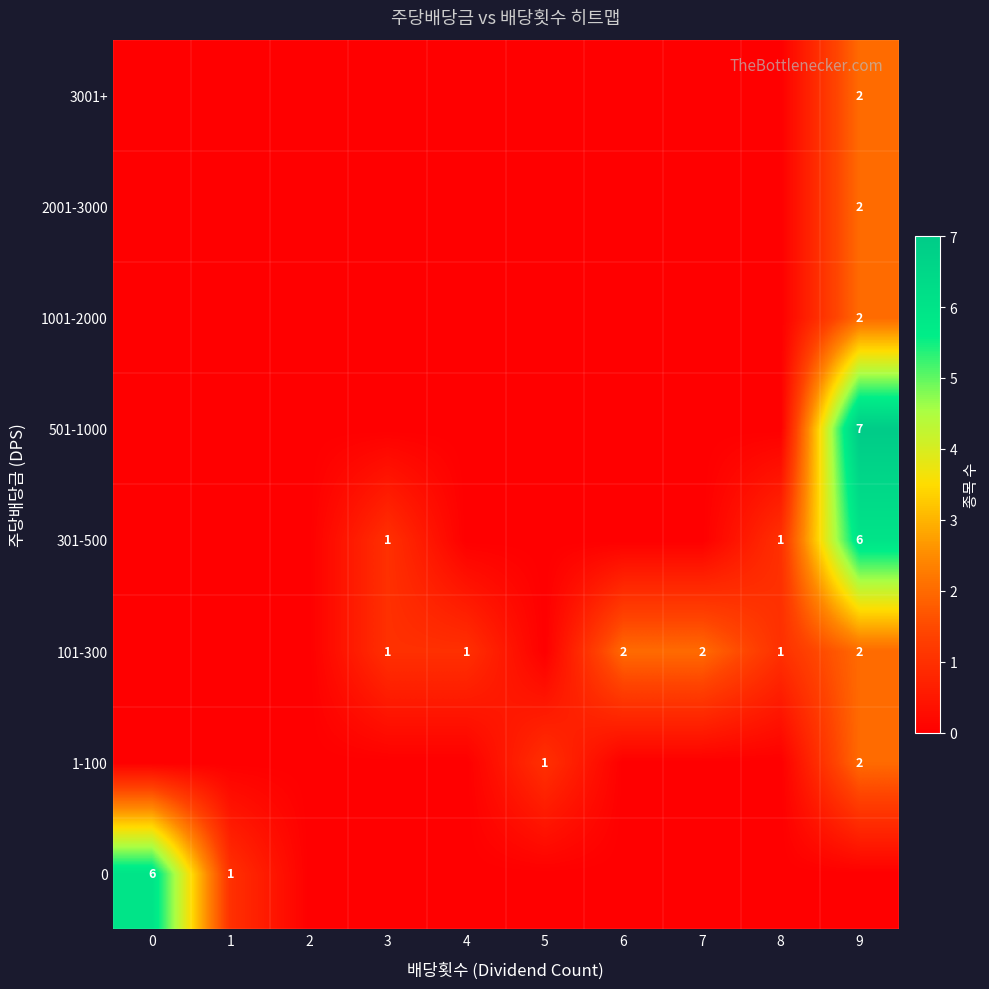

True or false: 2001-3000 has a value of 1 at 9.

False